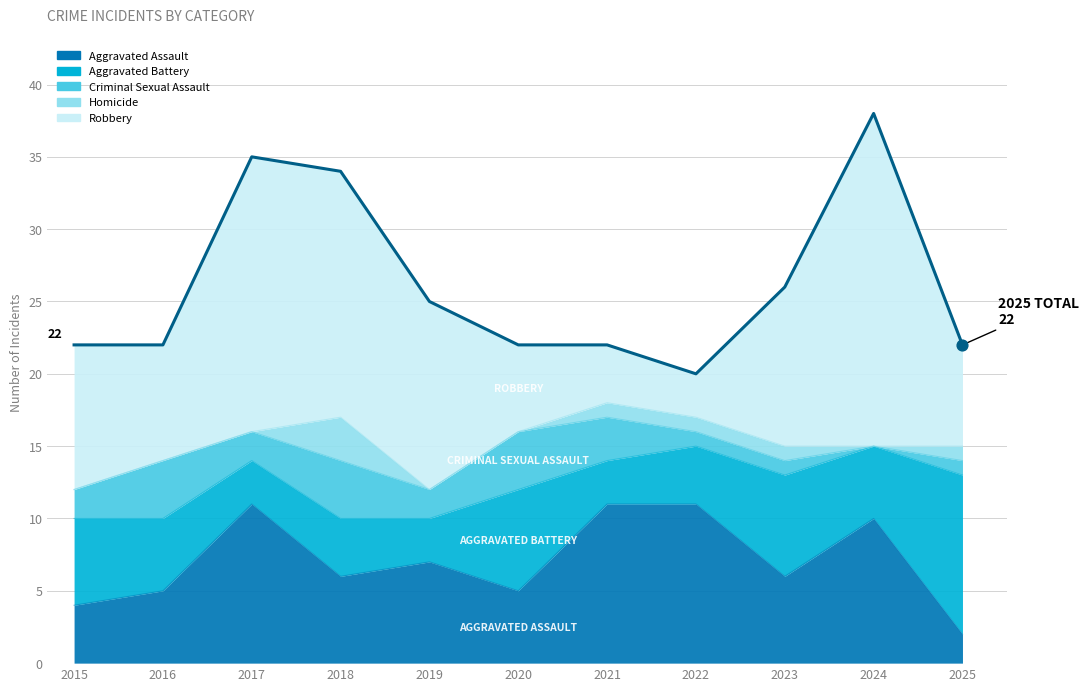

What is the total value across all series at 2025?

22